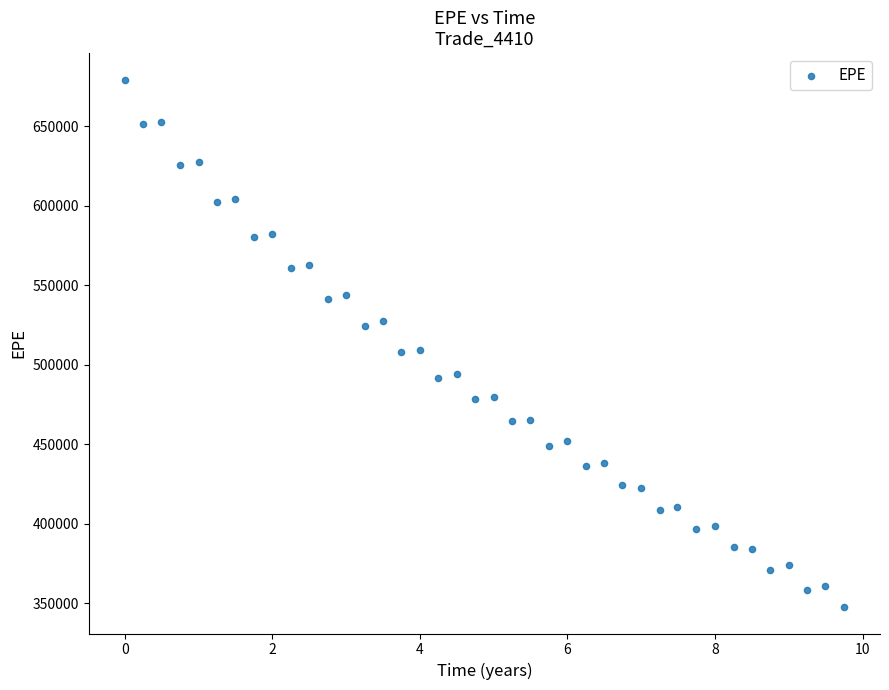

What is the range of Y values (max minus min)?

331888